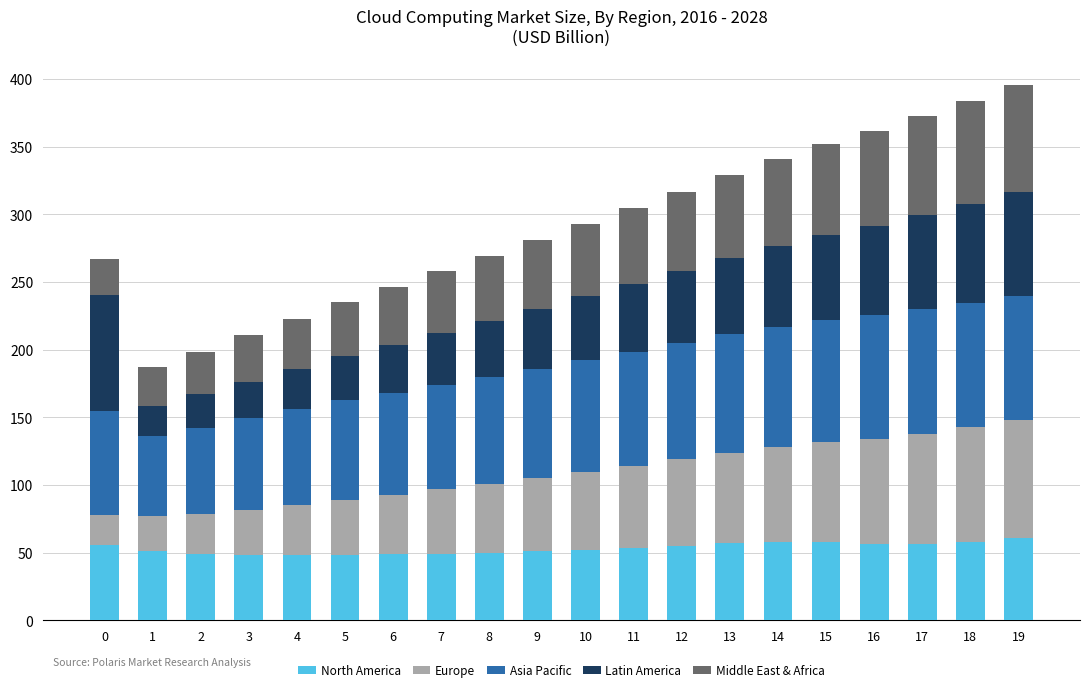

What is the maximum value for North America?

61.0